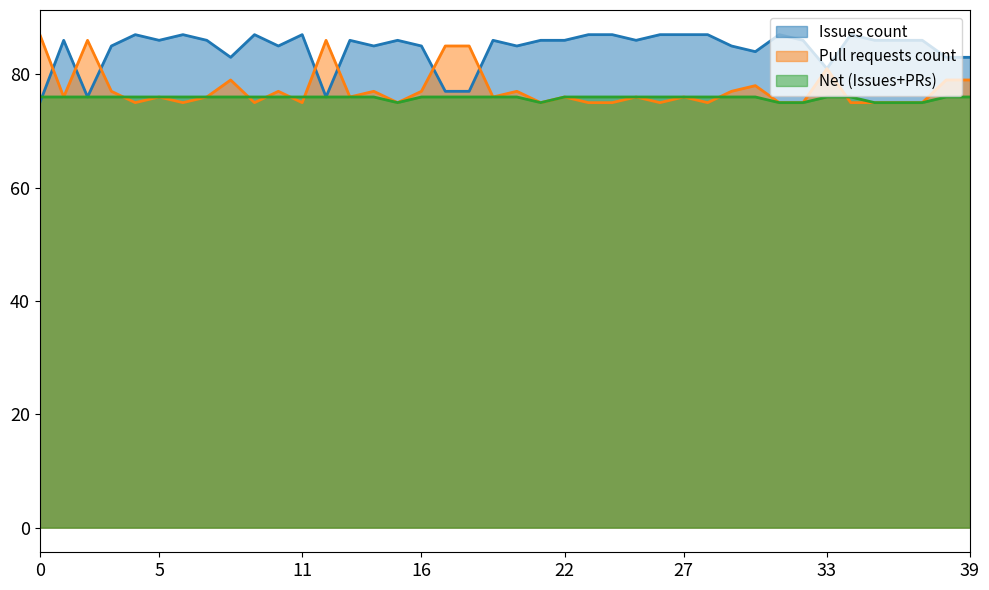

What is the difference between the highest and lowest values at 11?

12